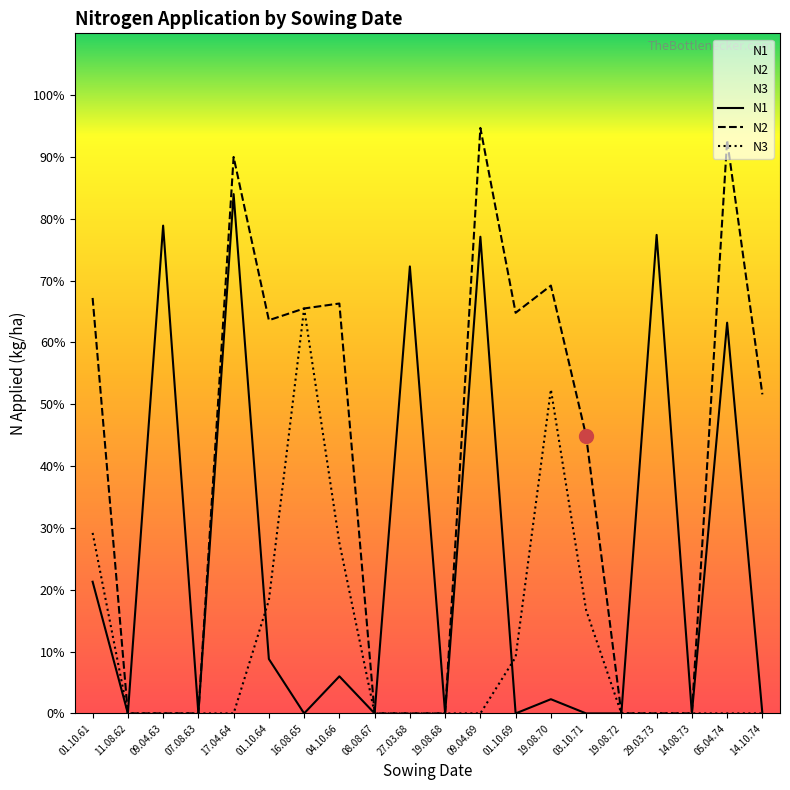

How many positive values does the N3 series have?

7